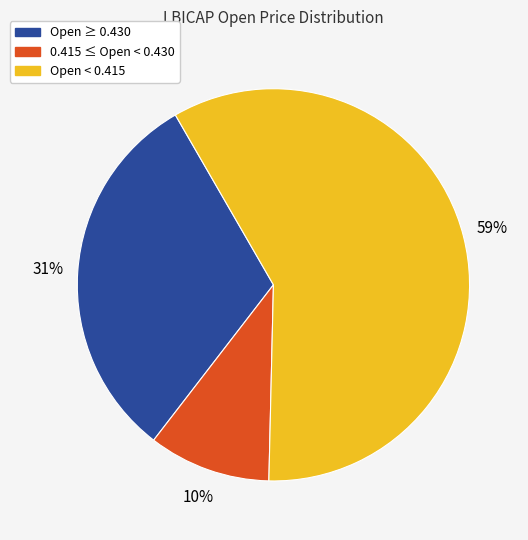

Is there any slice that represents more than half of the pie?

Yes